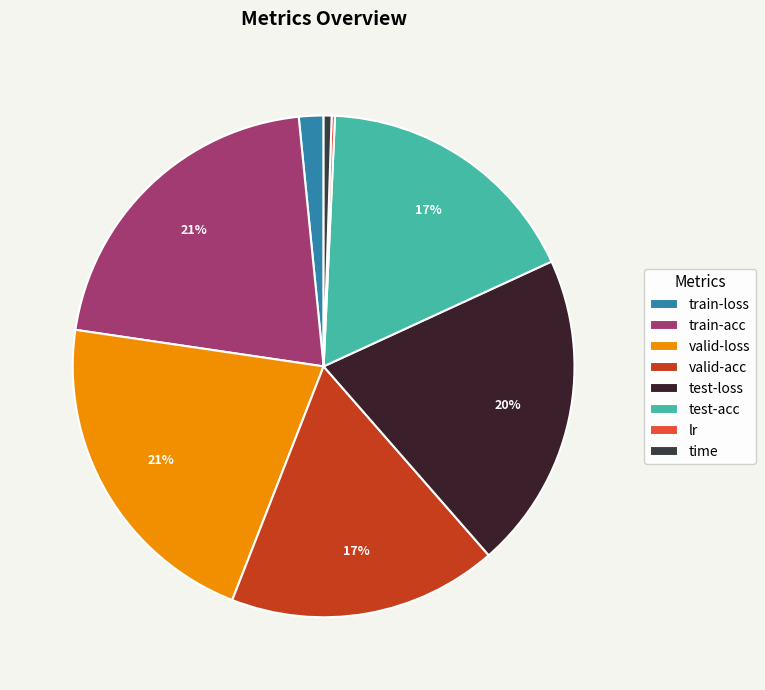

Is there any slice that represents more than half of the pie?

No